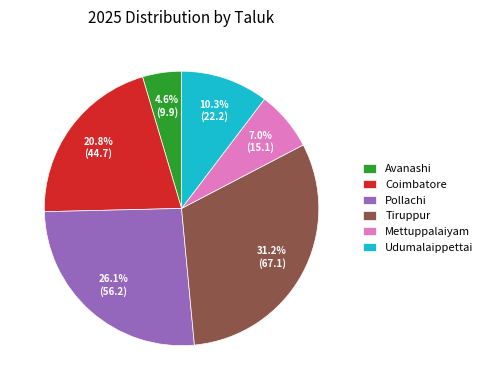

What percentage is the Tiruppur slice, to the nearest percent?

31%